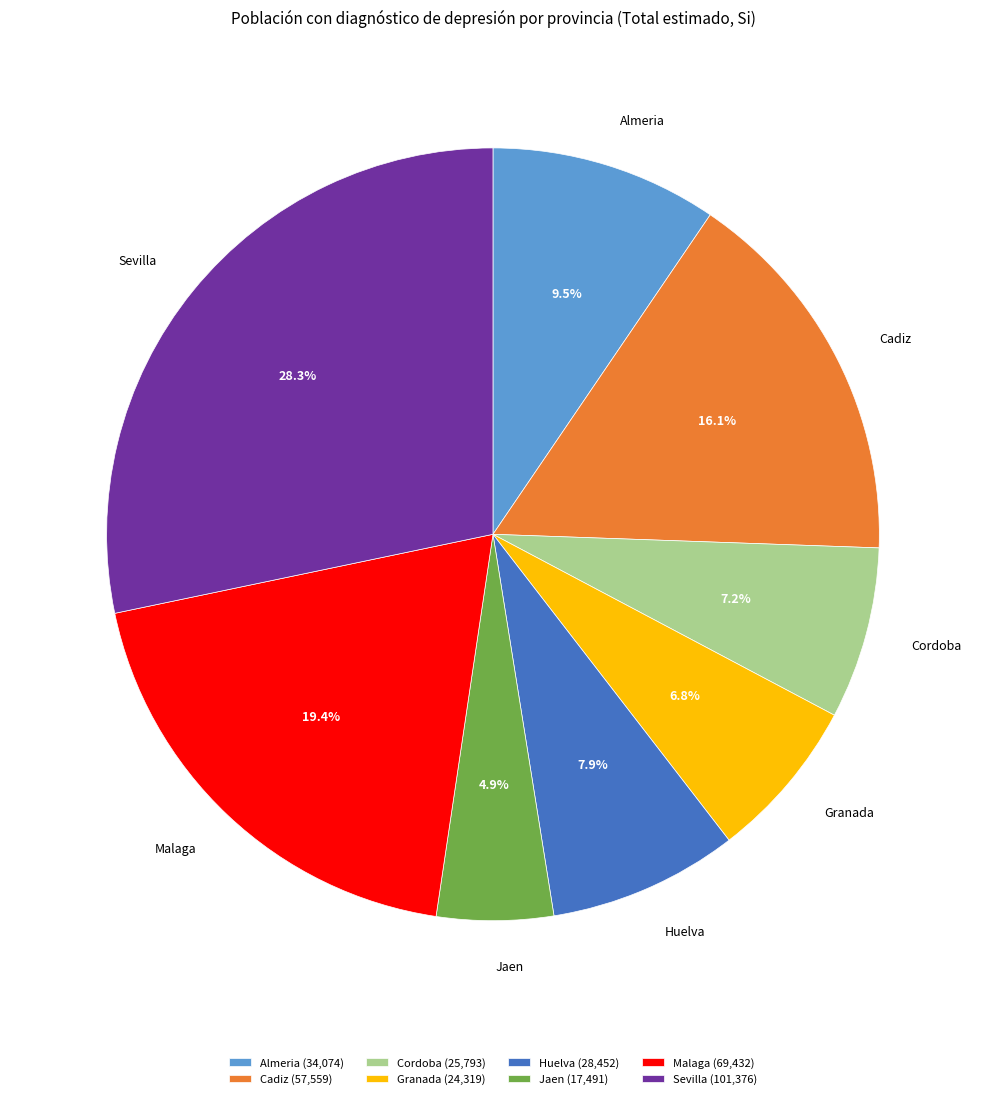

Approximately how many times larger is the value at Sevilla compared to Jaen?

5.8